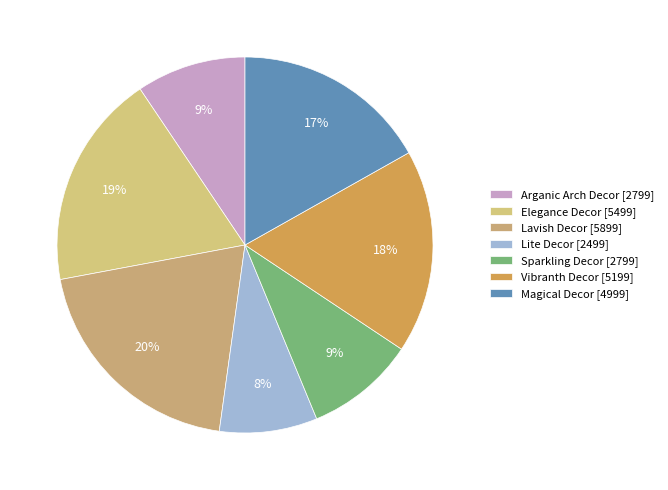

How many slices are in this pie chart?

7